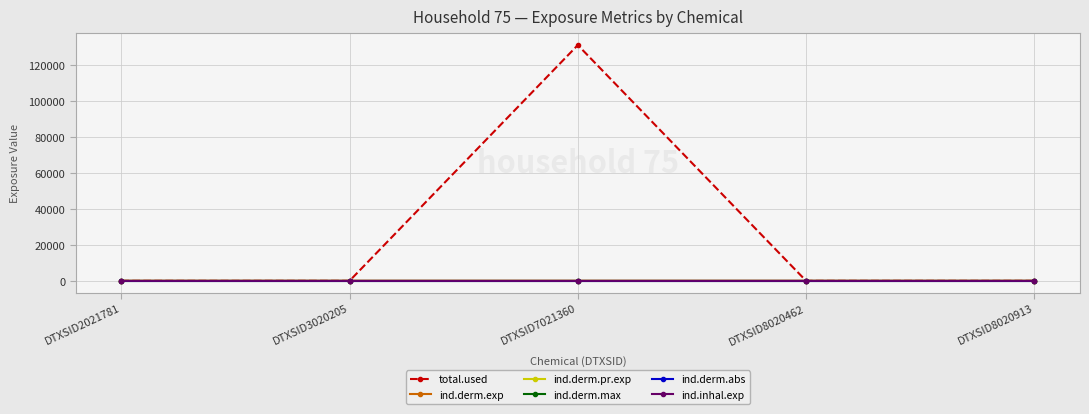

Does the chart have visible grid lines?

Yes